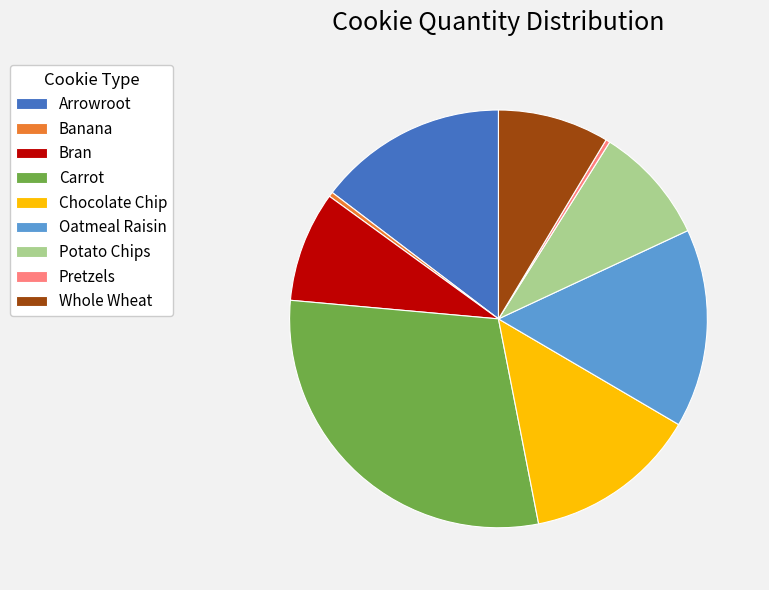

Which category has the biggest portion of the pie?

Carrot